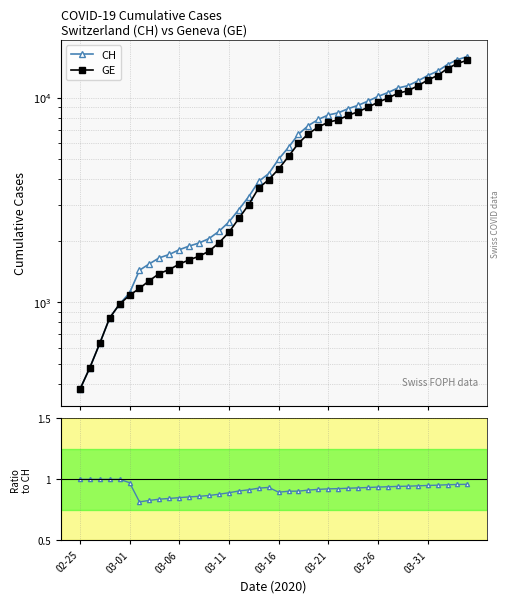

True or false: CH and GE/CH intersect in this chart.

False